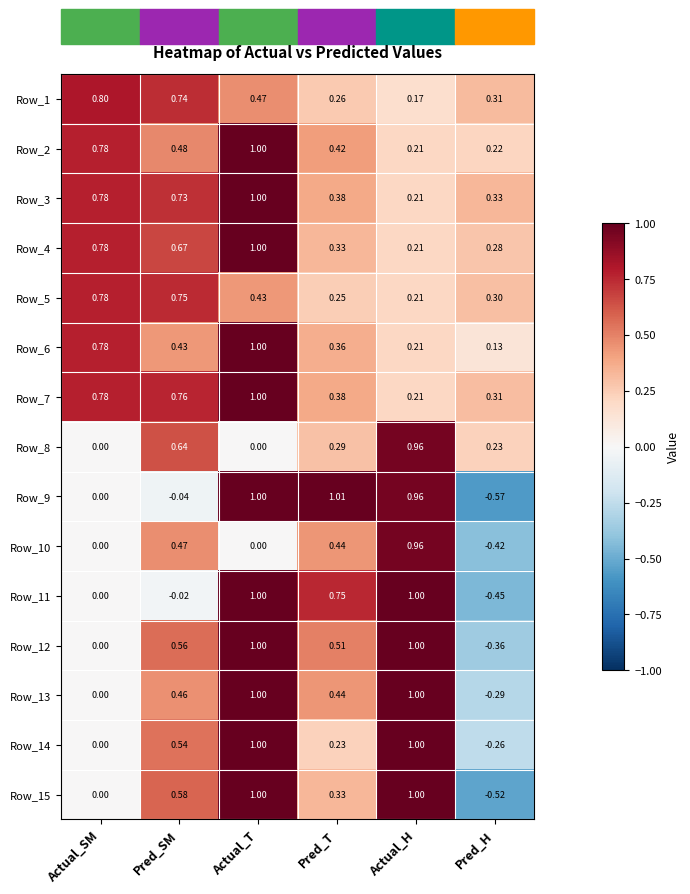

At which label does Row_6 reach its minimum?

Pred_H